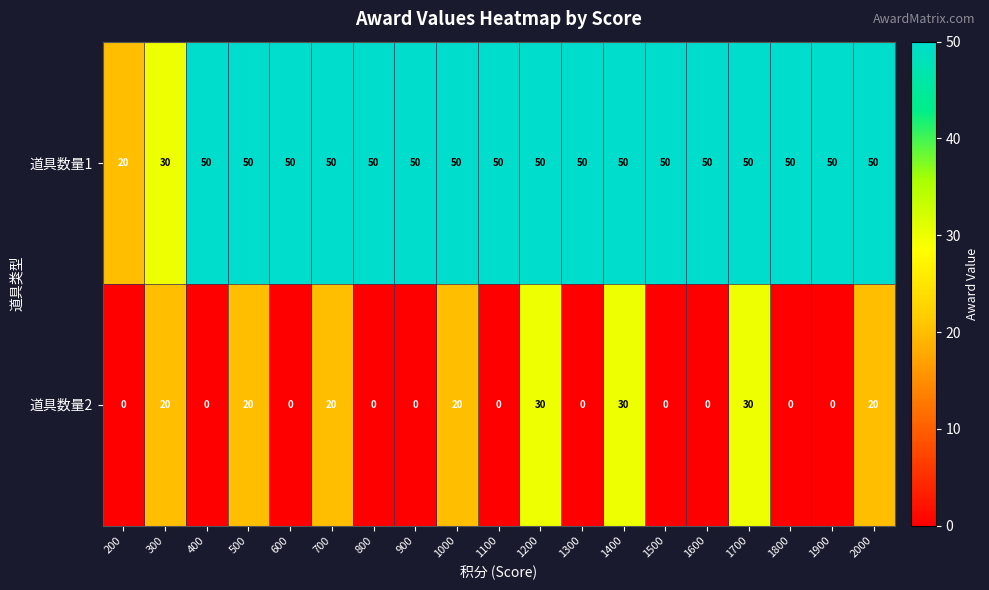

At how many categories does at least one series exceed 49?

17